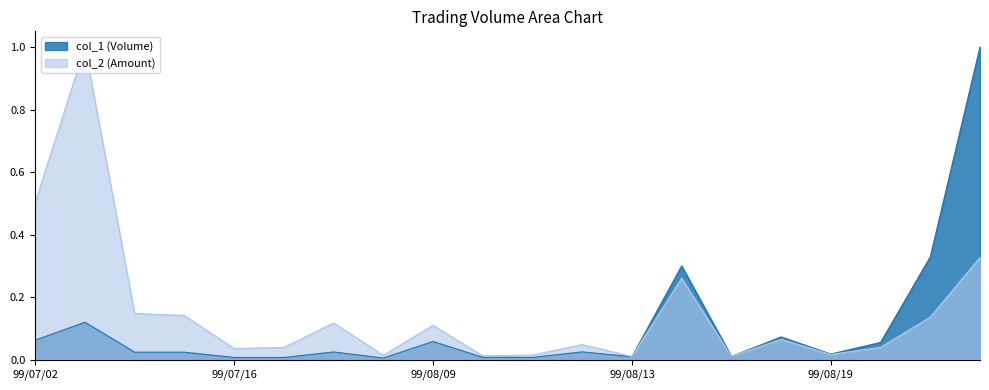

Which series has the largest range (max minus min)?

col_1